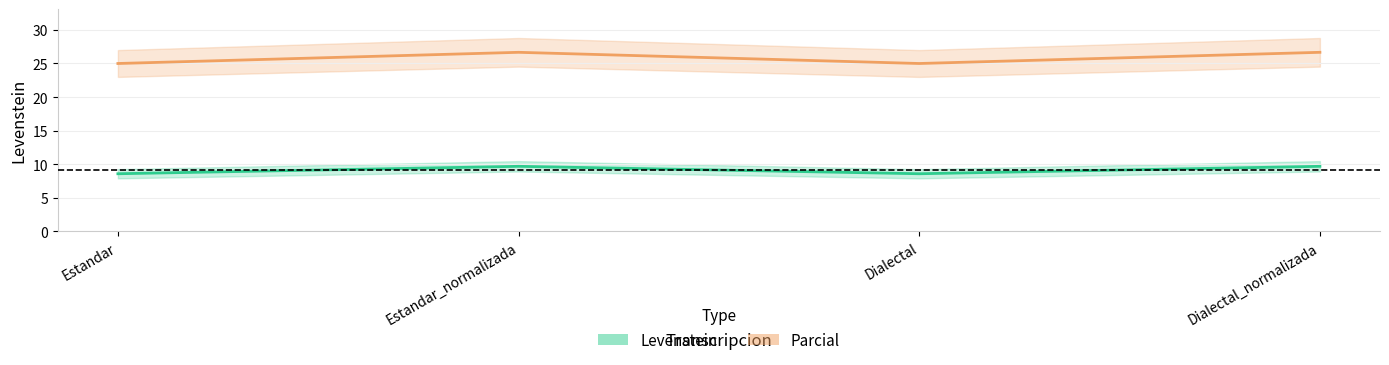

Where is Levenstein nearest to the value 9?

Estandar